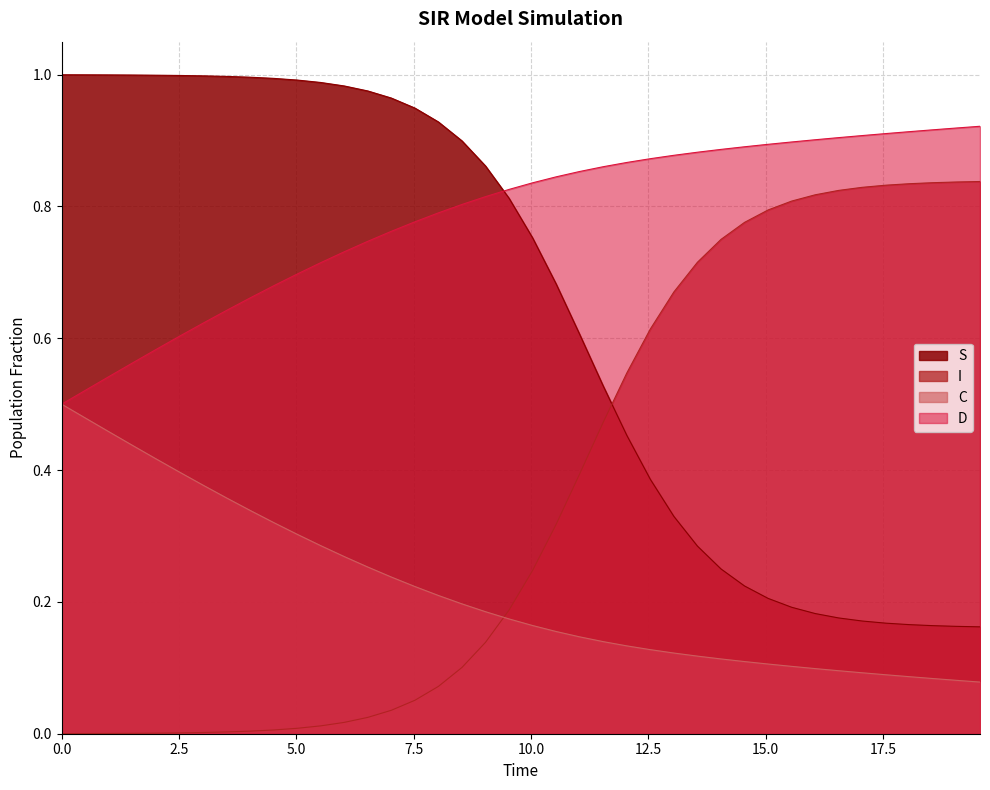

Which series has the largest total across all categories?

D